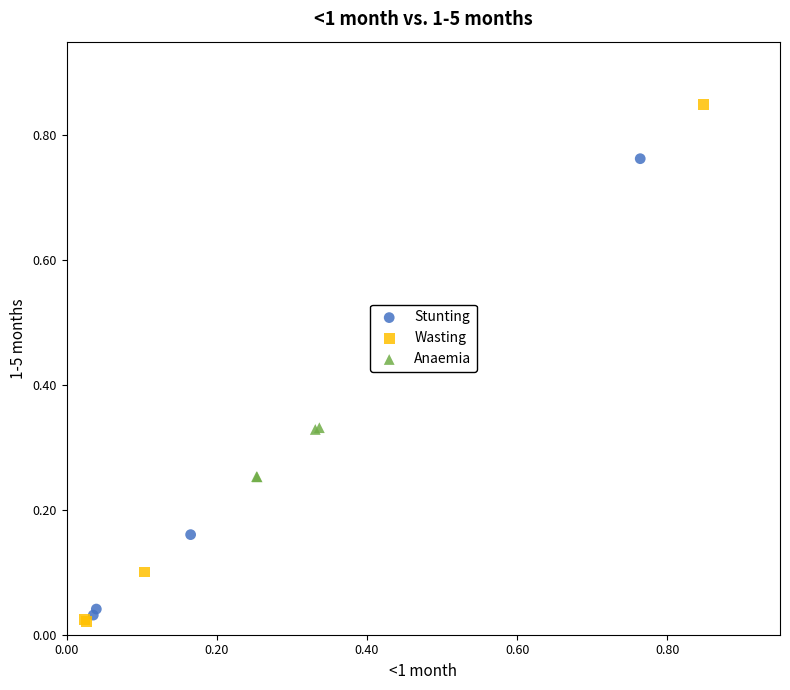

Which series contains the highest Y value?

Wasting